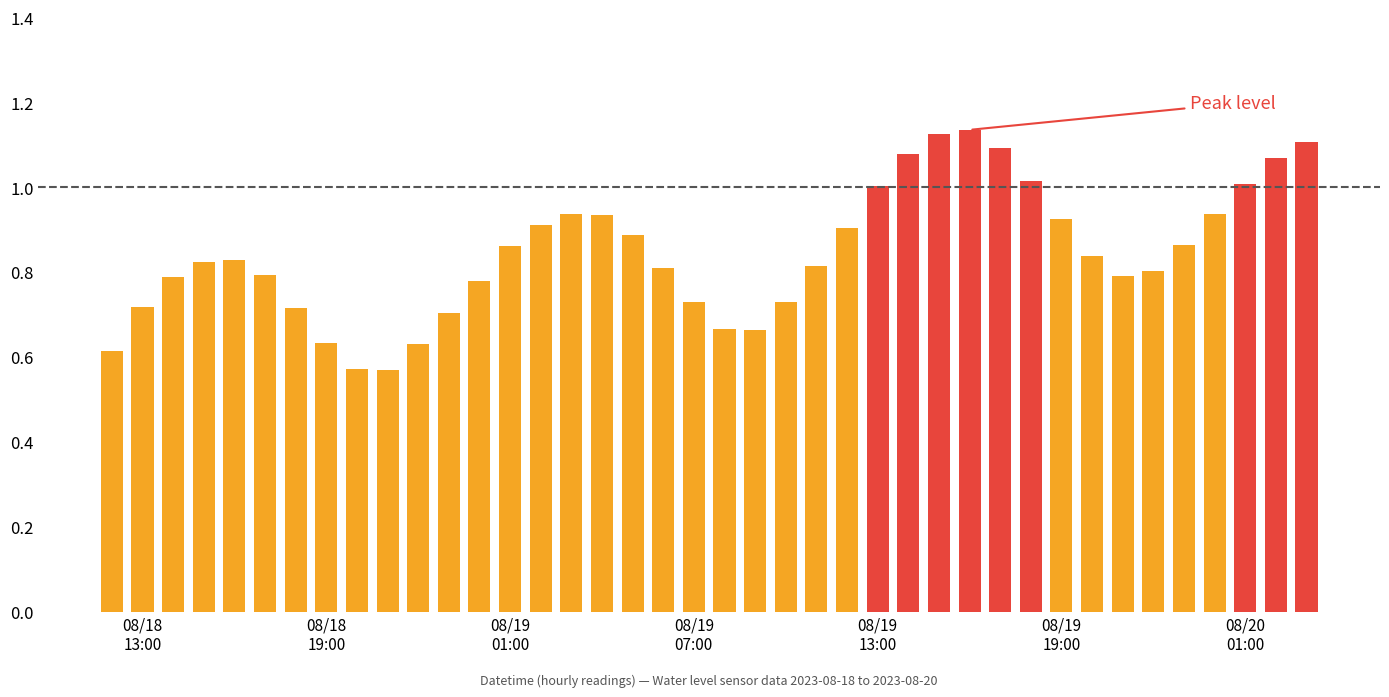

What position from the left is 2023-08-19 13:00:00?

26